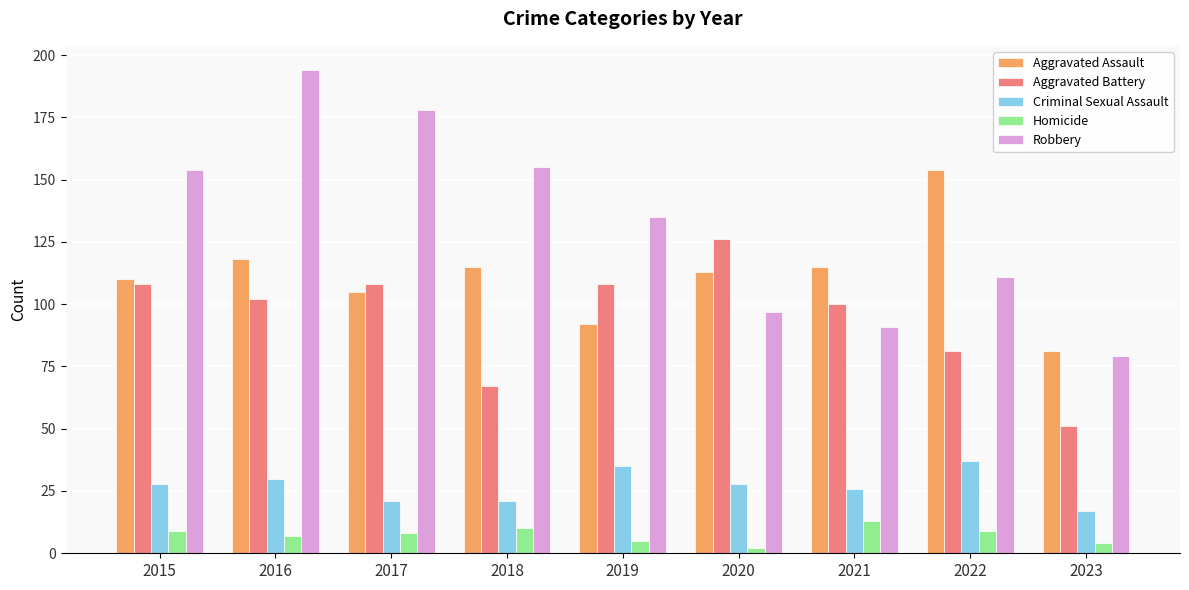

Which series has the largest range (max minus min)?

Robbery